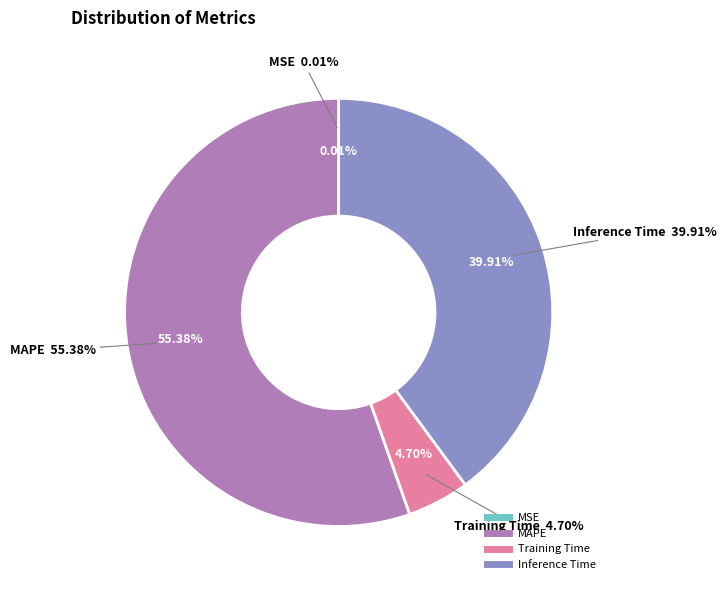

Is the sum of MSE and Training Time greater than half?

No